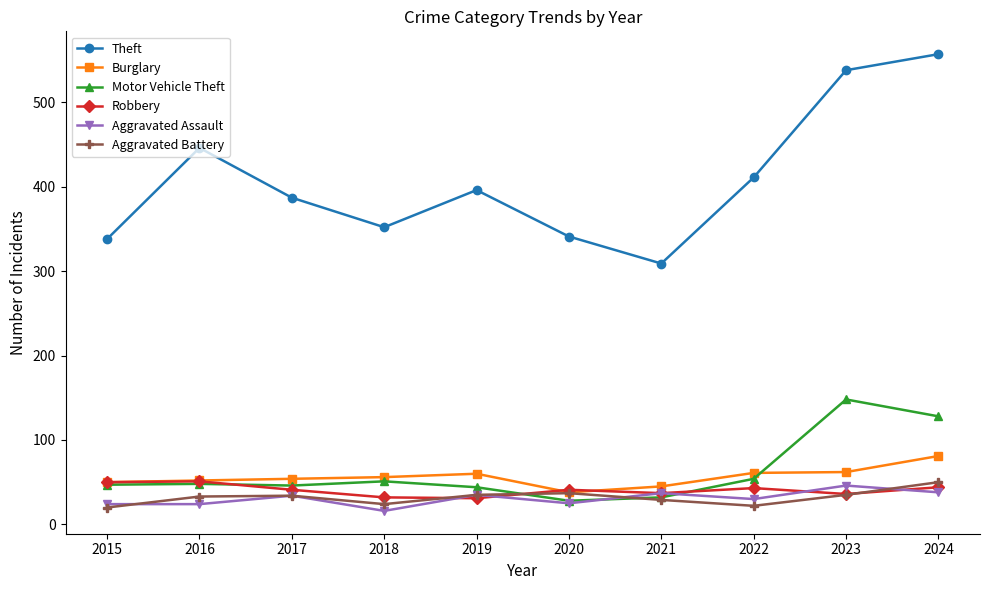

Count the number of categories in the chart.

10